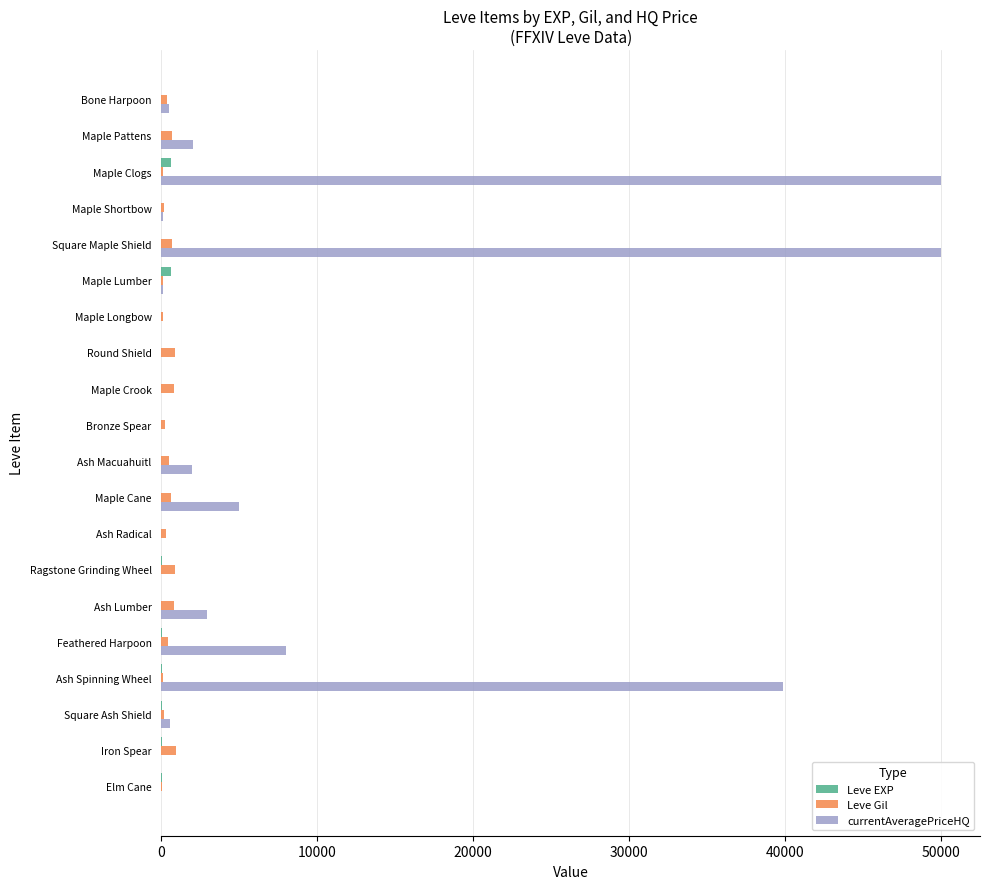

Which series changed the most between Maple Pattens and Maple Clogs?

currentAveragePriceHQ